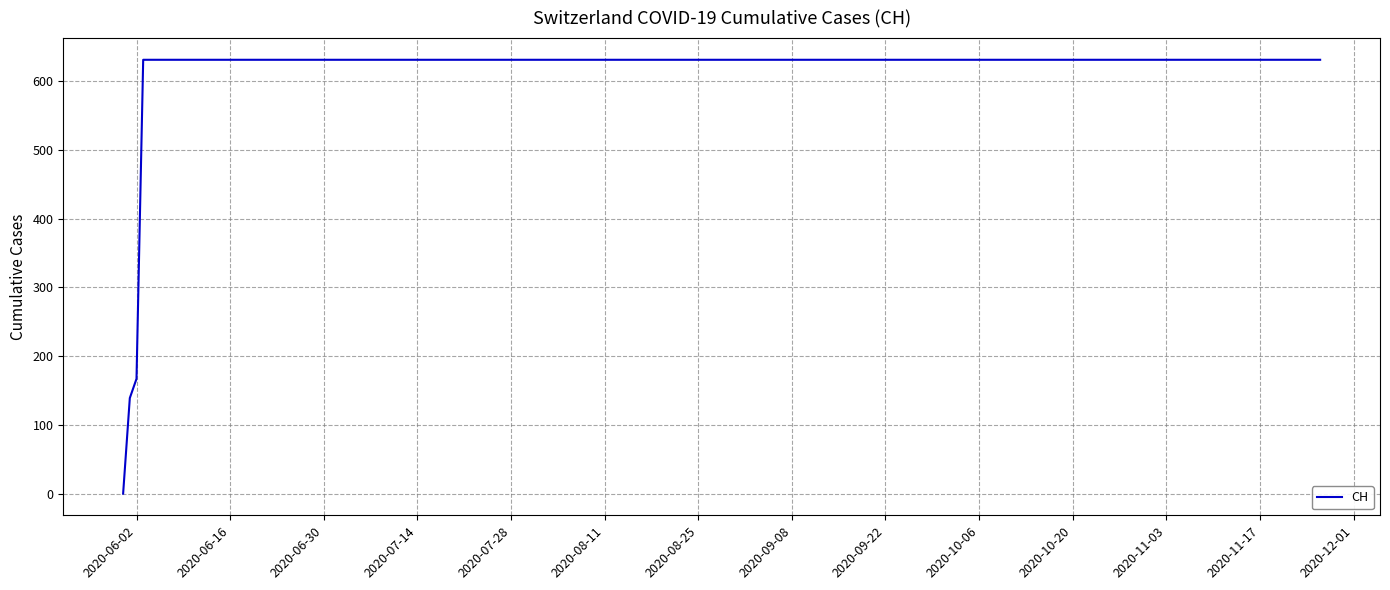

What is the difference between the maximum and minimum values?

631